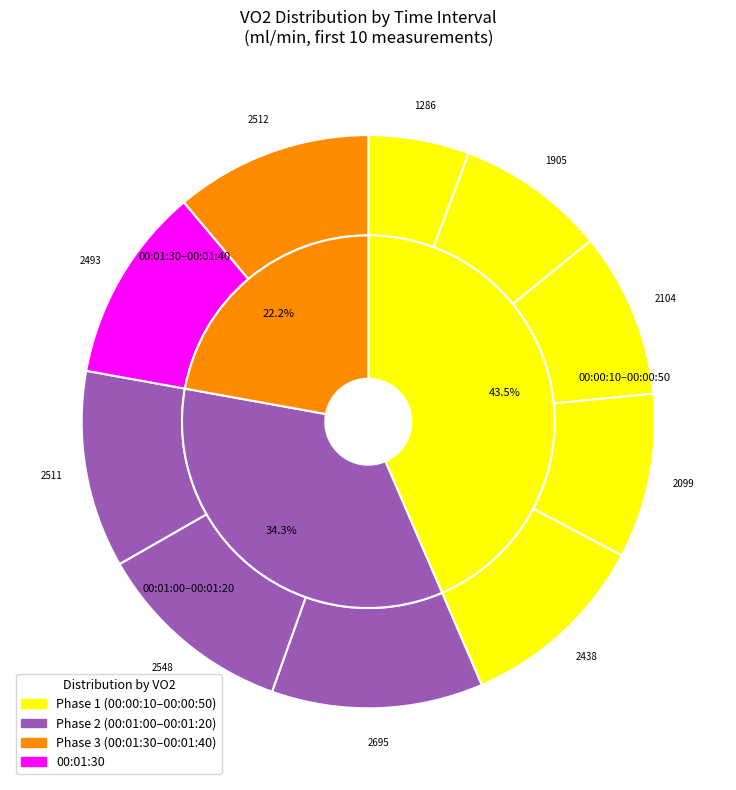

To the nearest percent, what portion does 00:00:50 represent?

11%